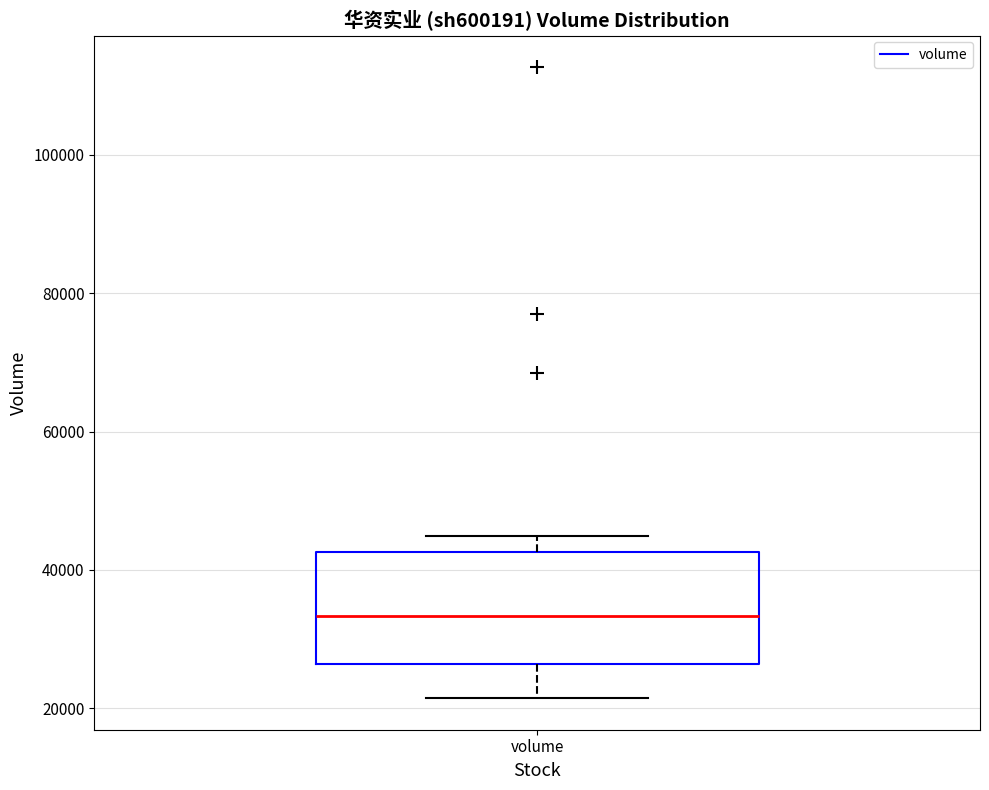

Read this box plot against the y-axis: the position of the median line, the range covered by the box, and the ends of both whiskers. The values are not printed on the chart, so give them approximately, as read against the axis.

median 34000, box 26000 to 42000, whiskers 22000 to 44000